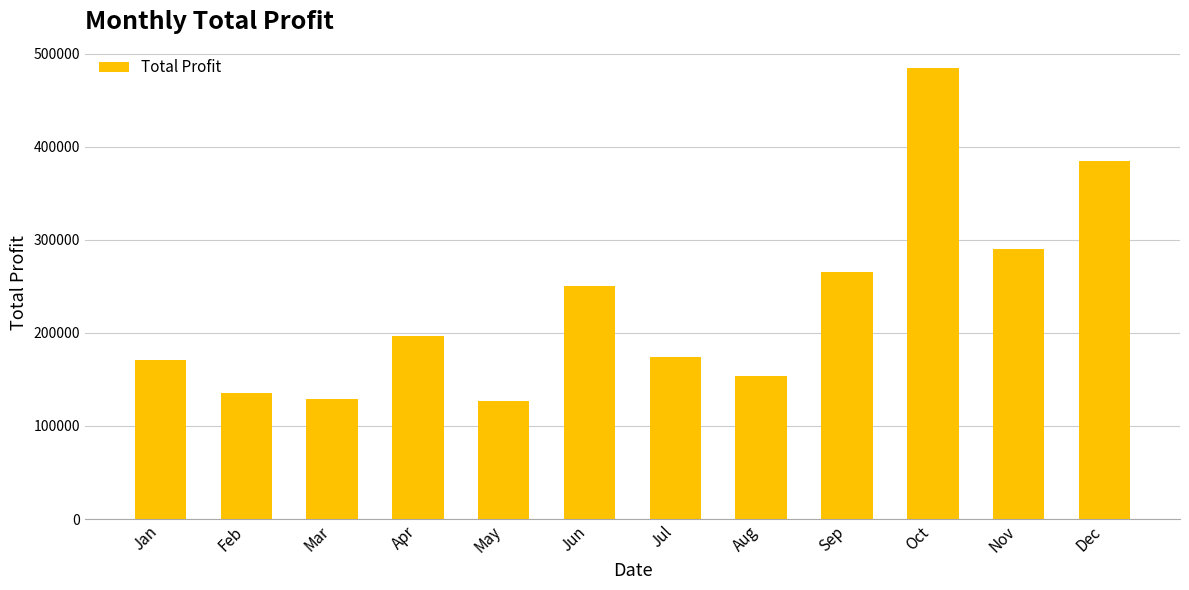

The chart shows a value of 135968.2 at Feb. True or false?

True